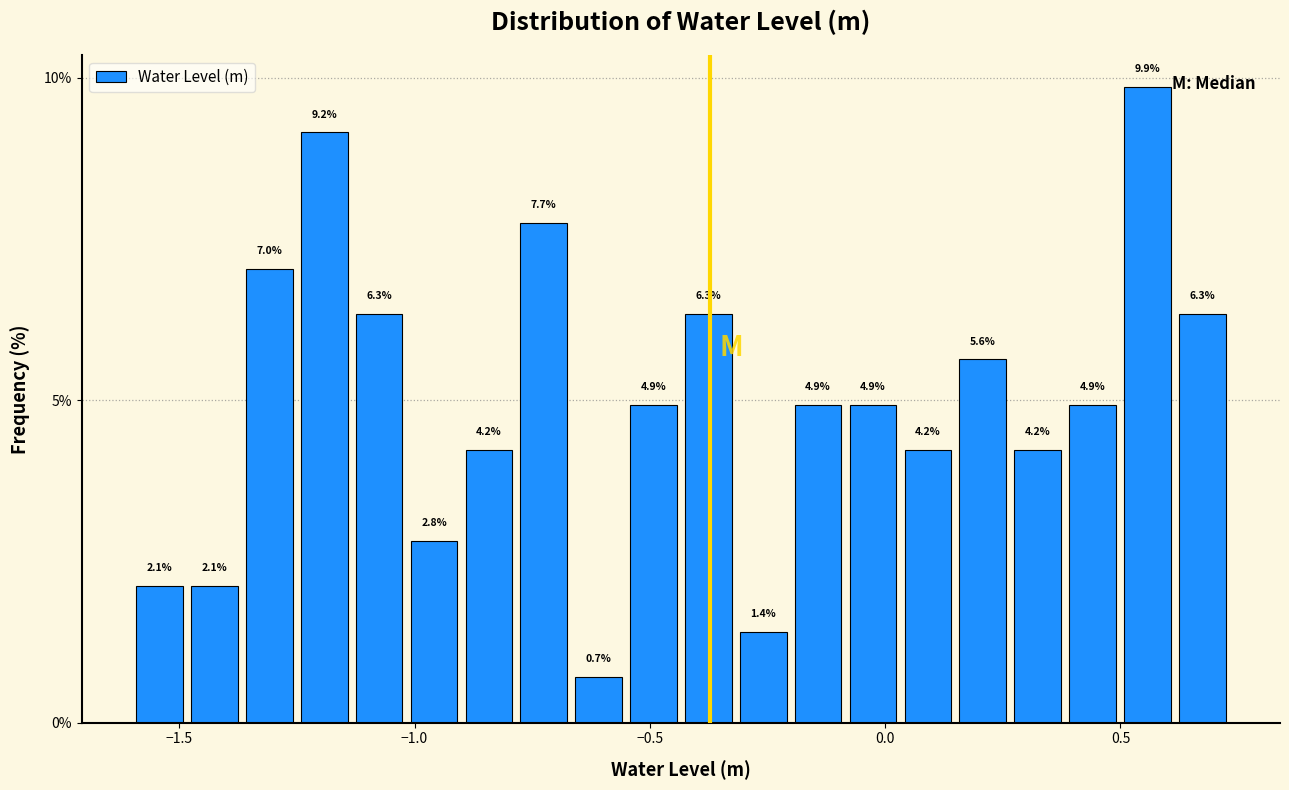

Around what value on the x-axis is the tallest bar? Give the approximate position of its centre, as read against the axis.

0.55